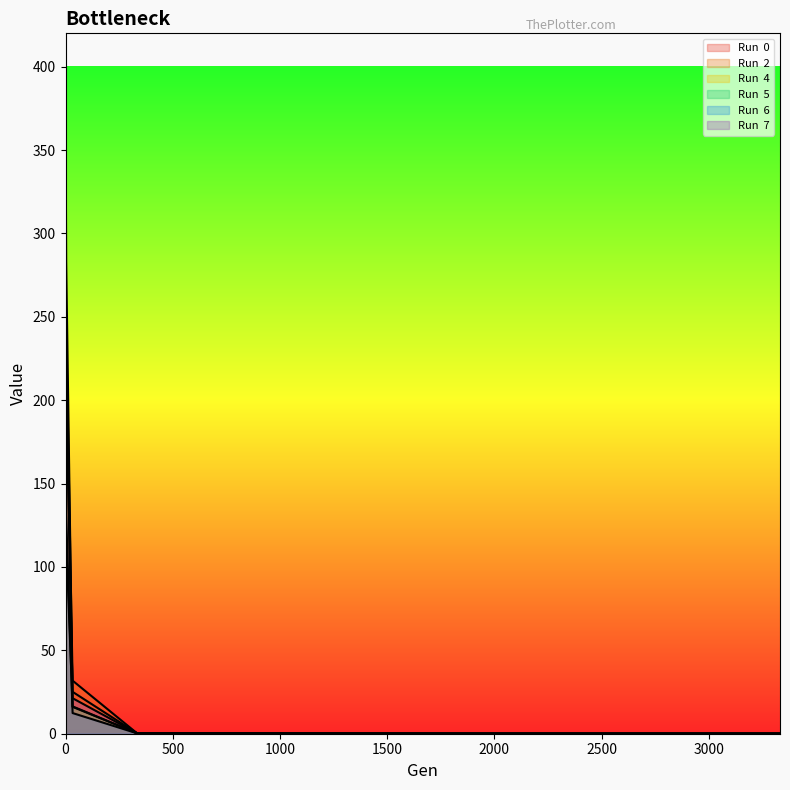

Is the value of Run  7 at 666 greater than the value of Run  6 at 1999?

Yes